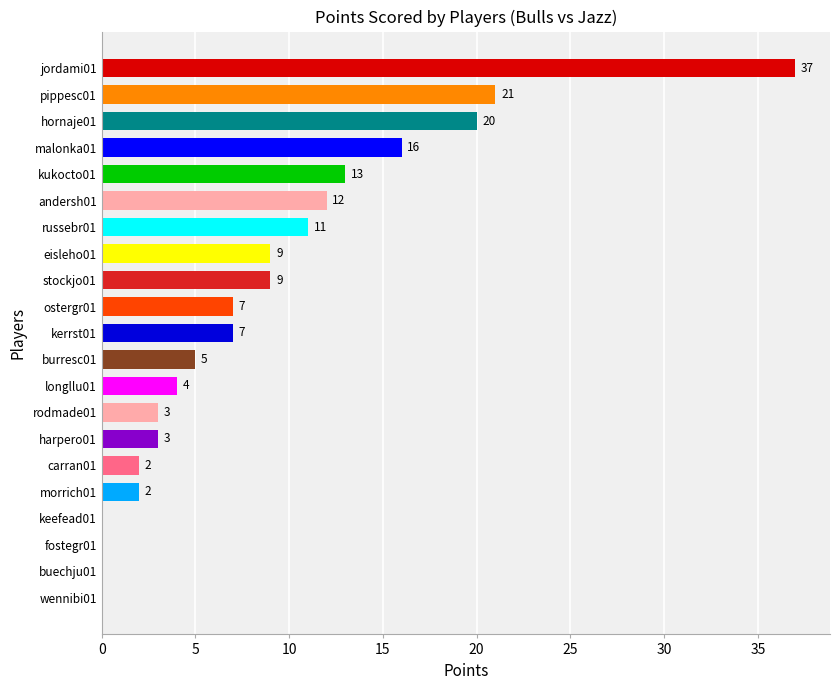

What is the ratio of the value at andersh01 to the value at kerrst01?

1.7